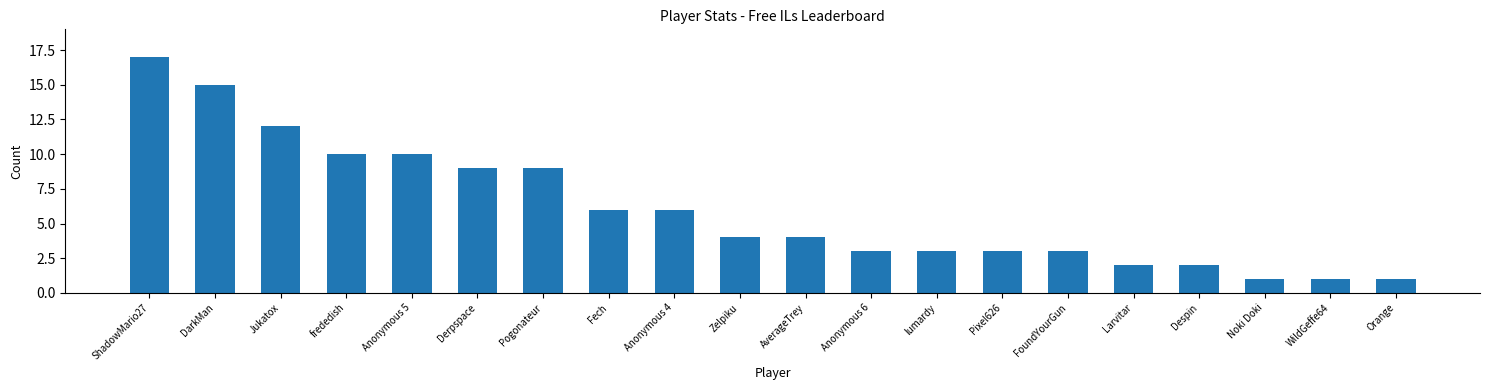

What value does the data have at frededish?

10